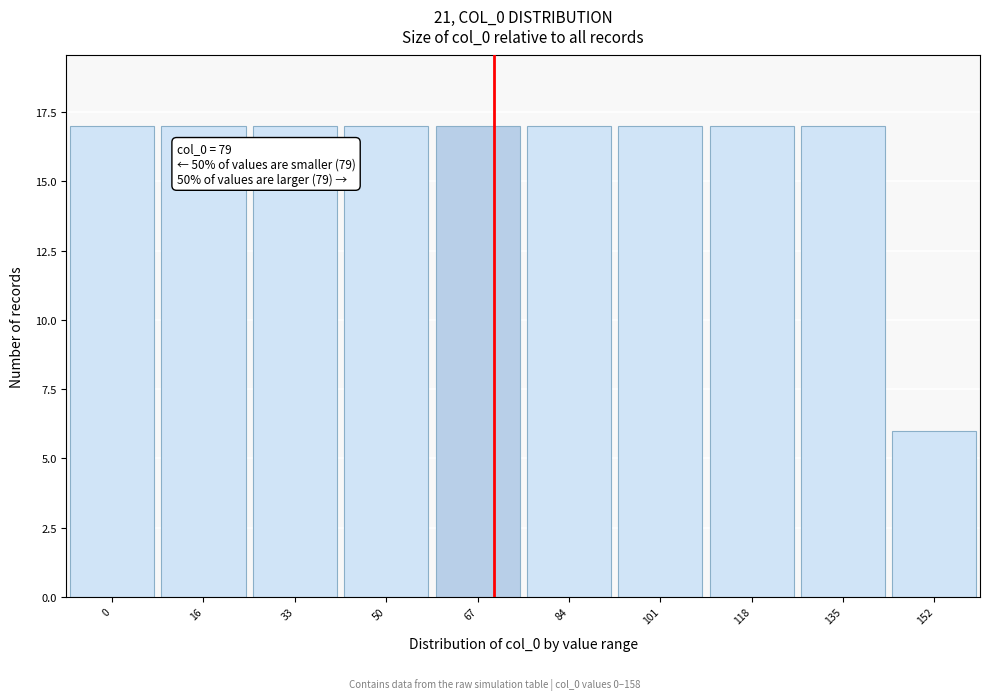

Reading left to right, extract all data points from this chart.

0=17	16=17	33=17	50=17	67=17	84=17	101=17	118=17	135=17	152=6